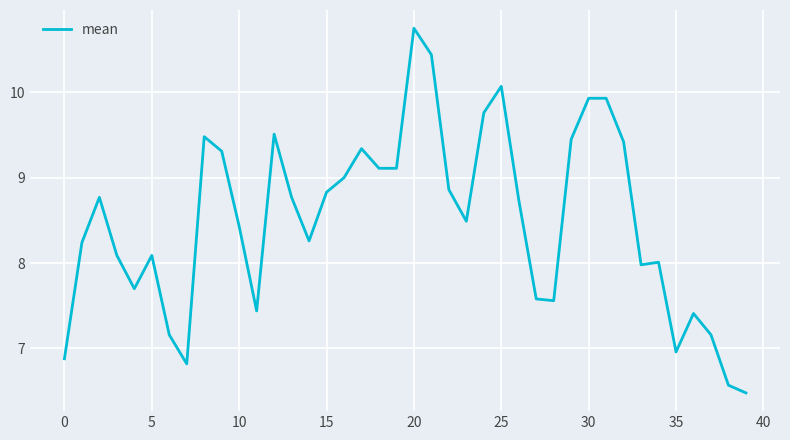

What is the difference between the maximum and minimum values?

4.3